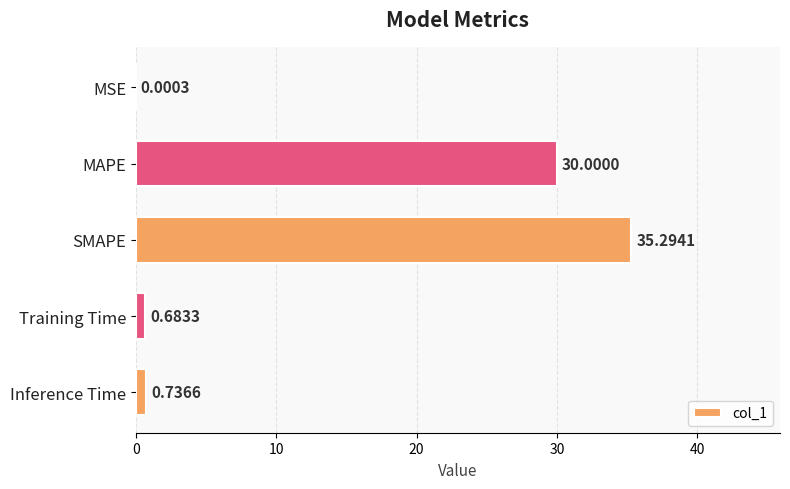

Where is the data nearest to the value 17?

MAPE